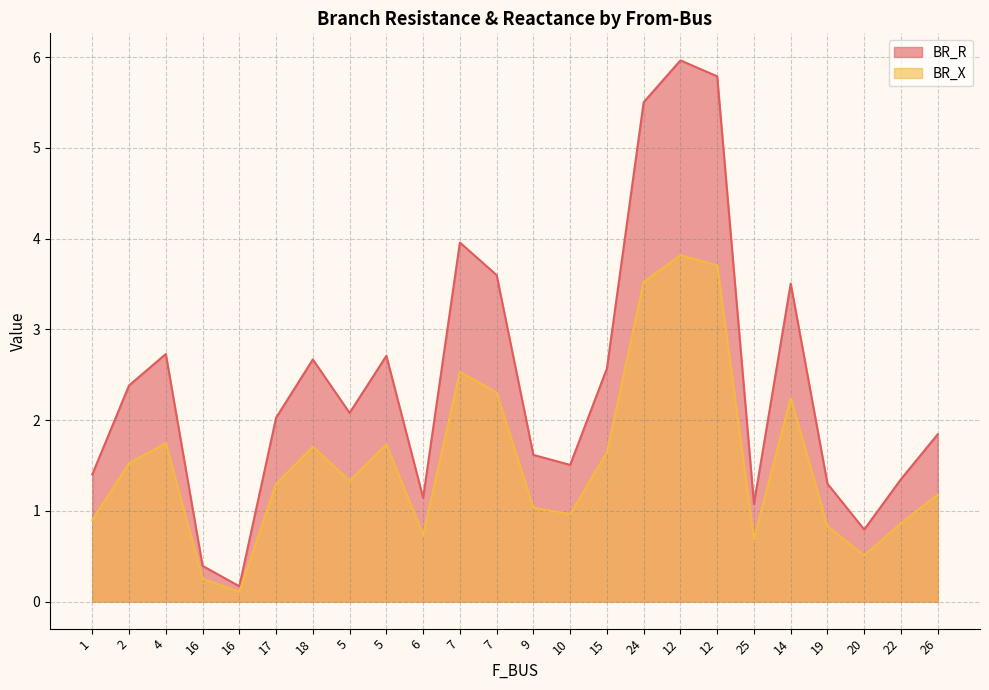

In BR_X, how many points are lower than both neighbors (excluding endpoints)?

6